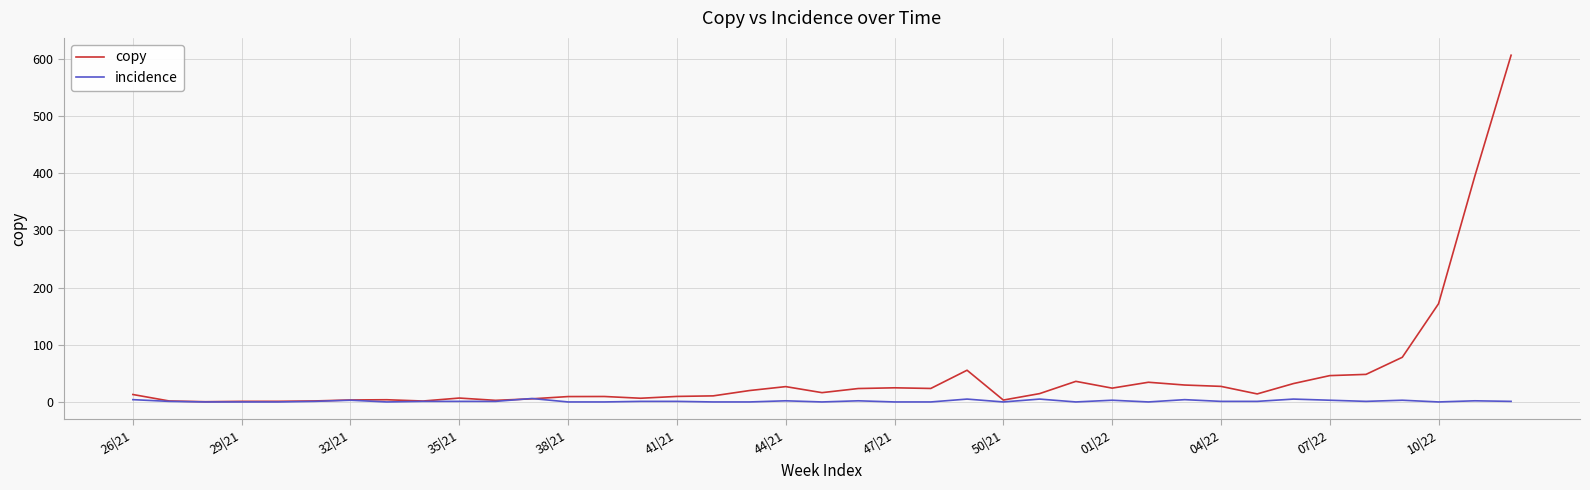

True or false: incidence has more than 1 points higher than both neighbors.

True